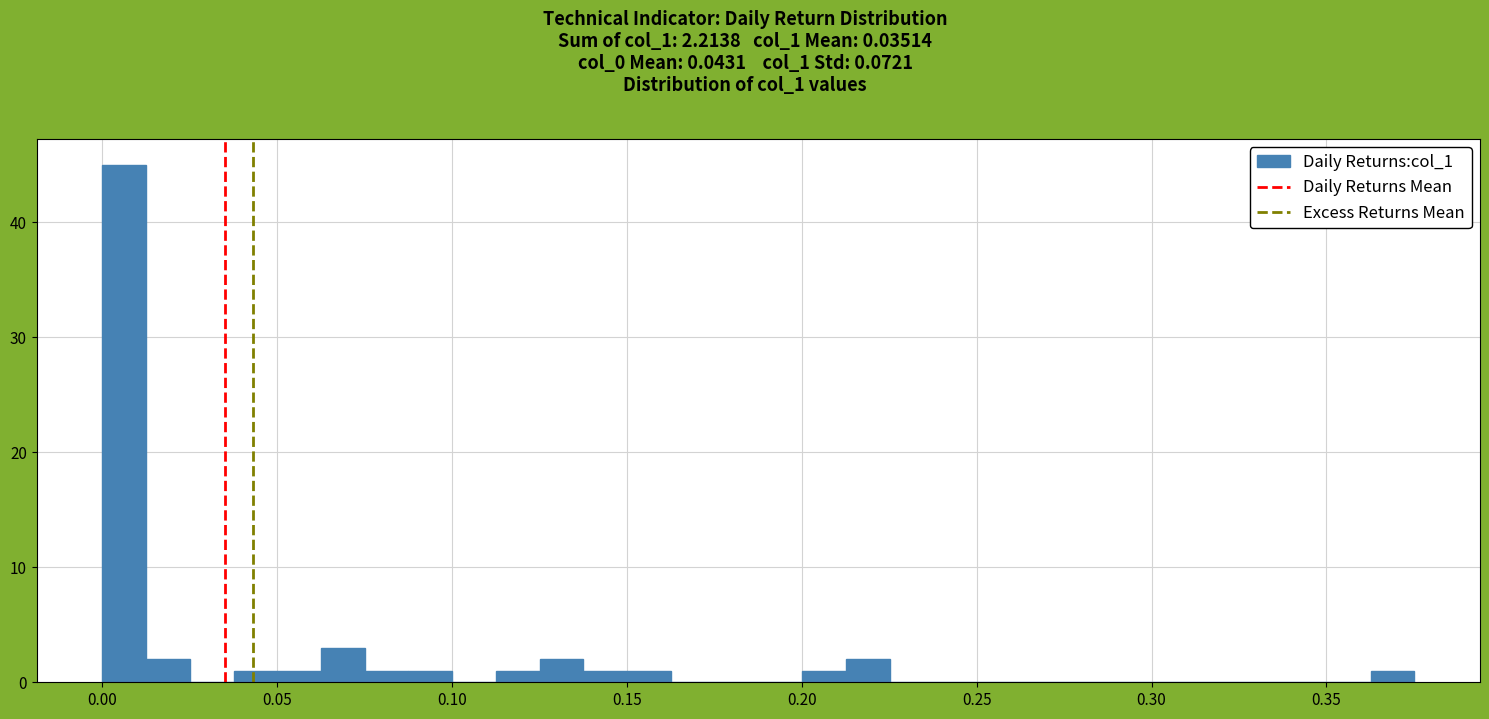

Around what value on the x-axis is the tallest bar? Give the approximate position of its centre, as read against the axis.

0.005